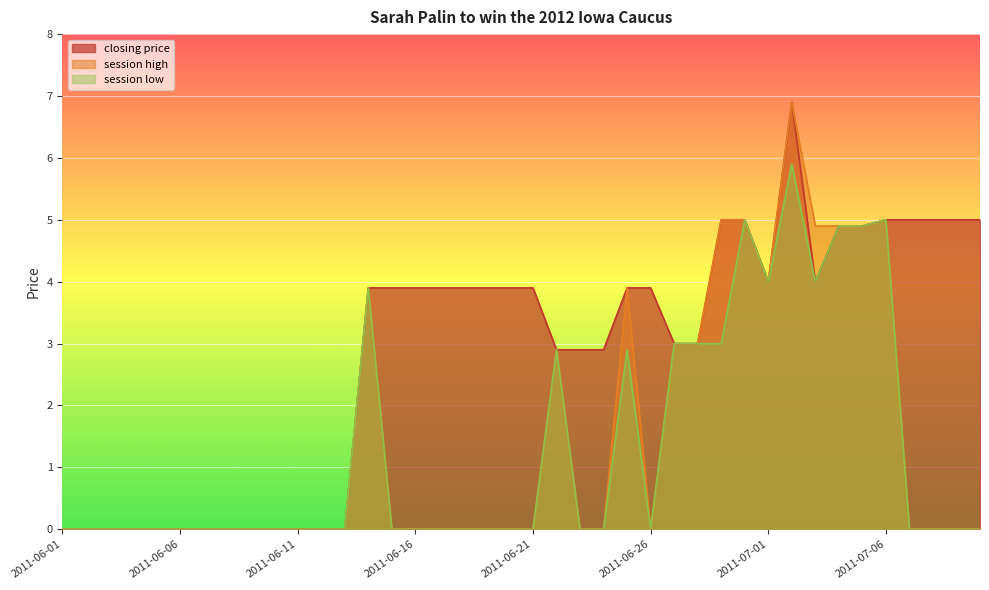

At which label does session high reach its peak?

2011-07-02